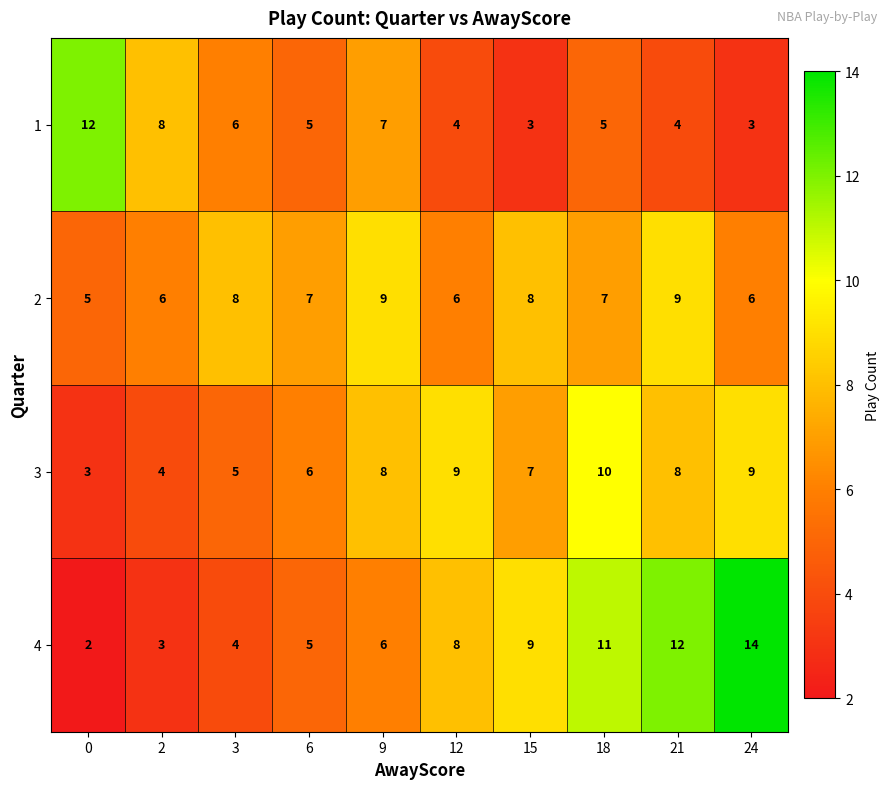

Rank the series by their maximum value, from lowest to highest.

2, 3, 1, 4